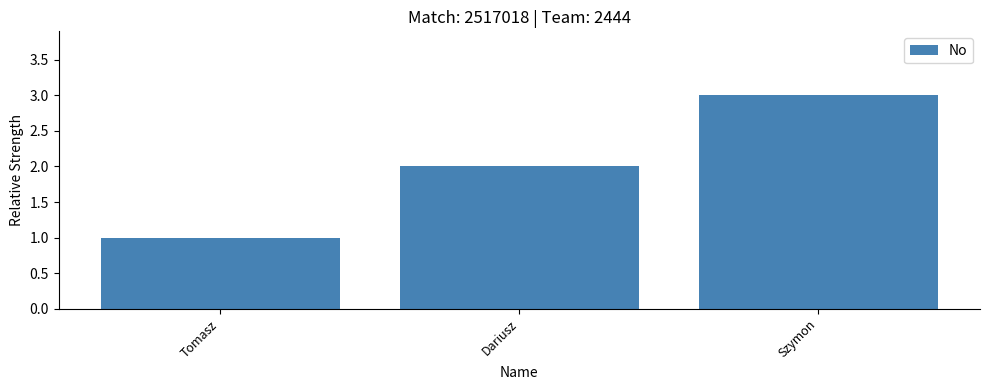

How many values are between 1 and 3?

3